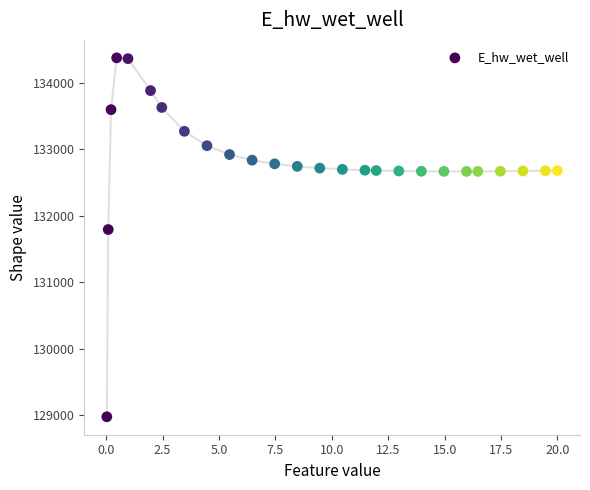

What is the range of X values (max minus min)?

20.0